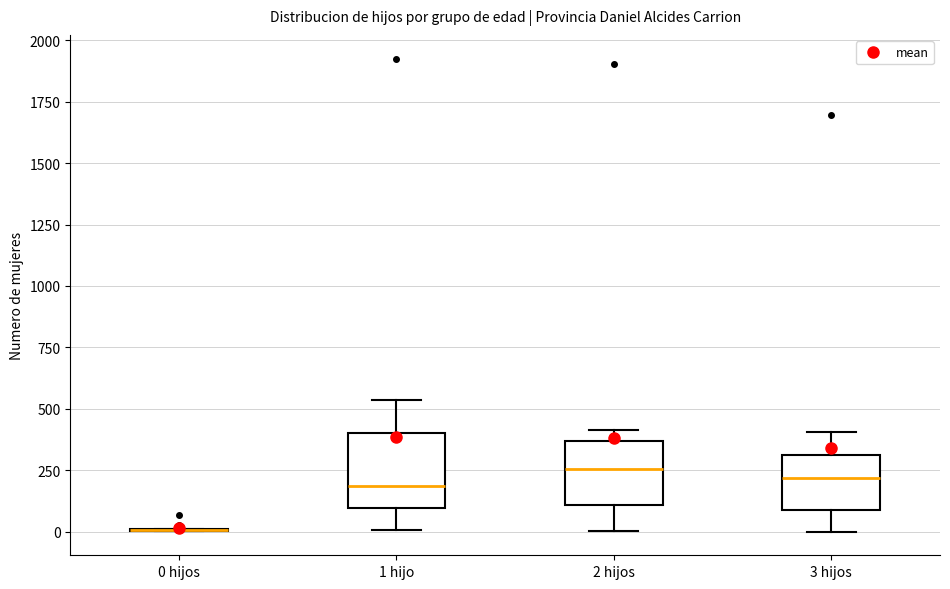

Reading left to right, transcribe this box plot: for each box, give where its median line is, the range the box spans, and where its two whiskers end, as read against the y-axis. The values are not printed on the chart, so give them approximately, as read against the axis.

0 hijos: box collapsed to a line at 0, whiskers 0 to 0
1 hijo: median 200, box 100 to 400, whiskers 0 to 550
2 hijos: median 250, box 100 to 350, whiskers 0 to 400
3 hijos: median 200, box 100 to 300, whiskers 0 to 400